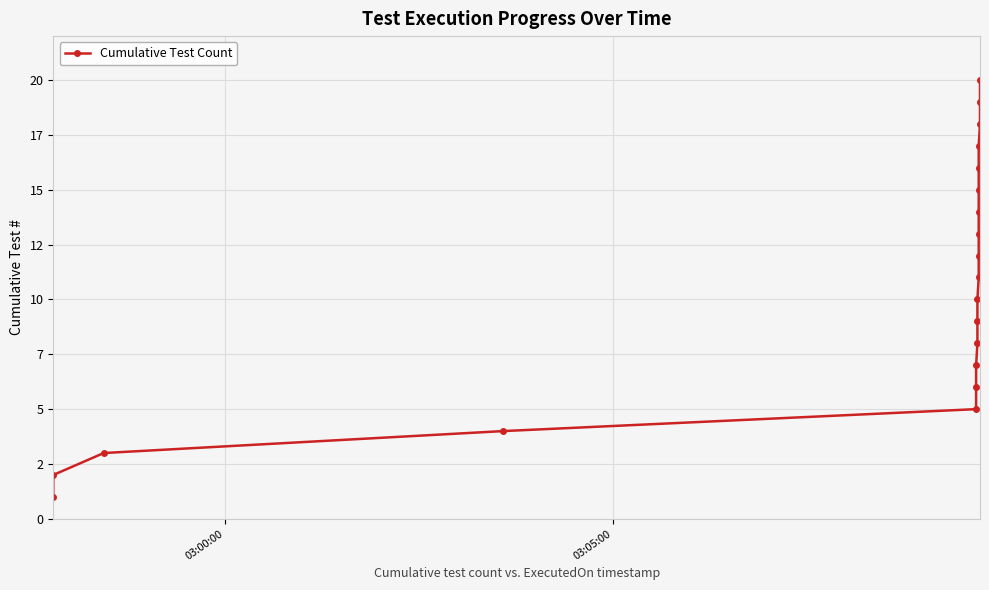

The value at 12 is 7. True or false?

False